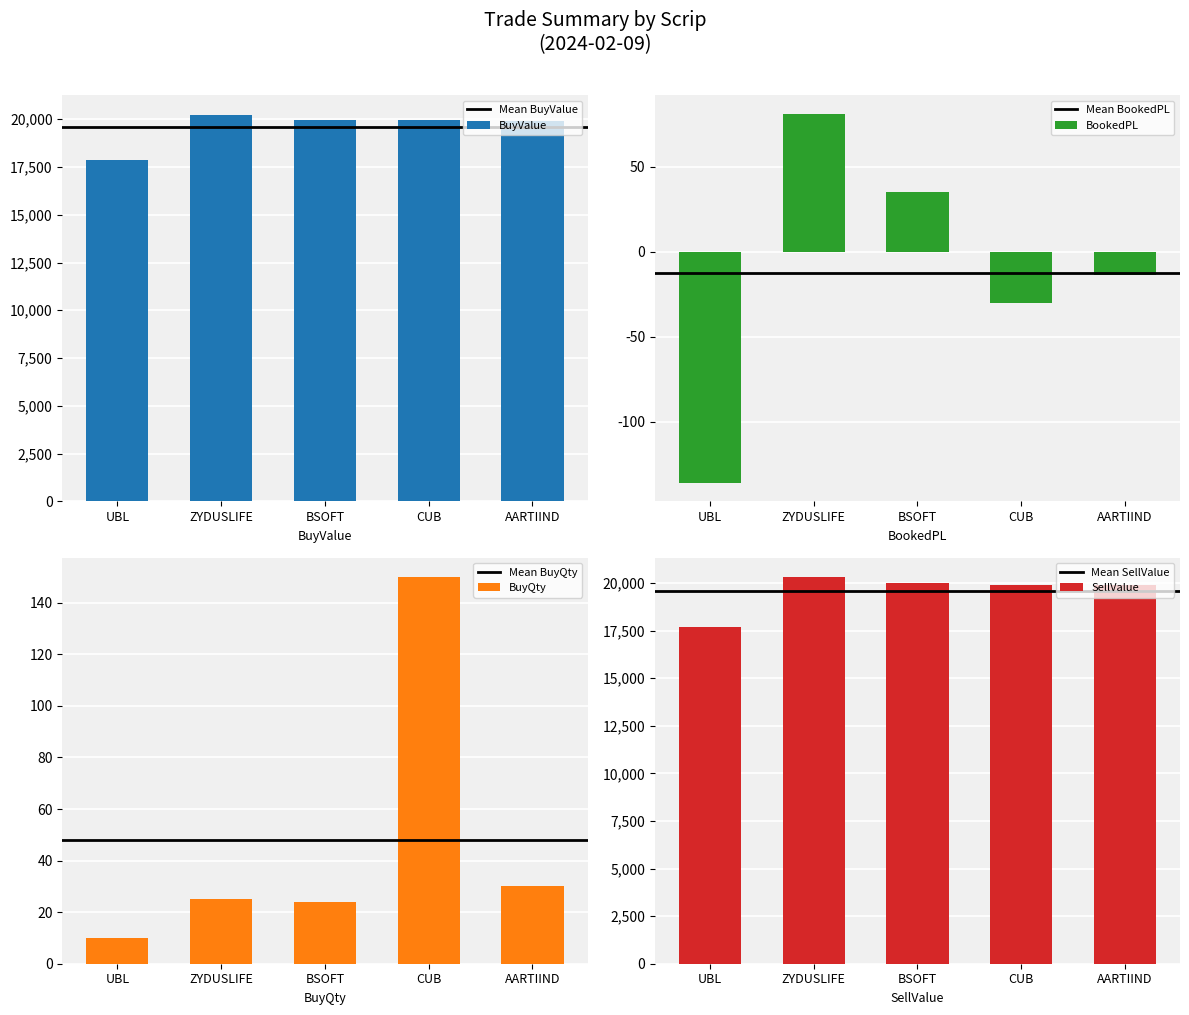

What are all the series names shown in the legend?

BuyValue, BookedPL, BuyQty, SellValue